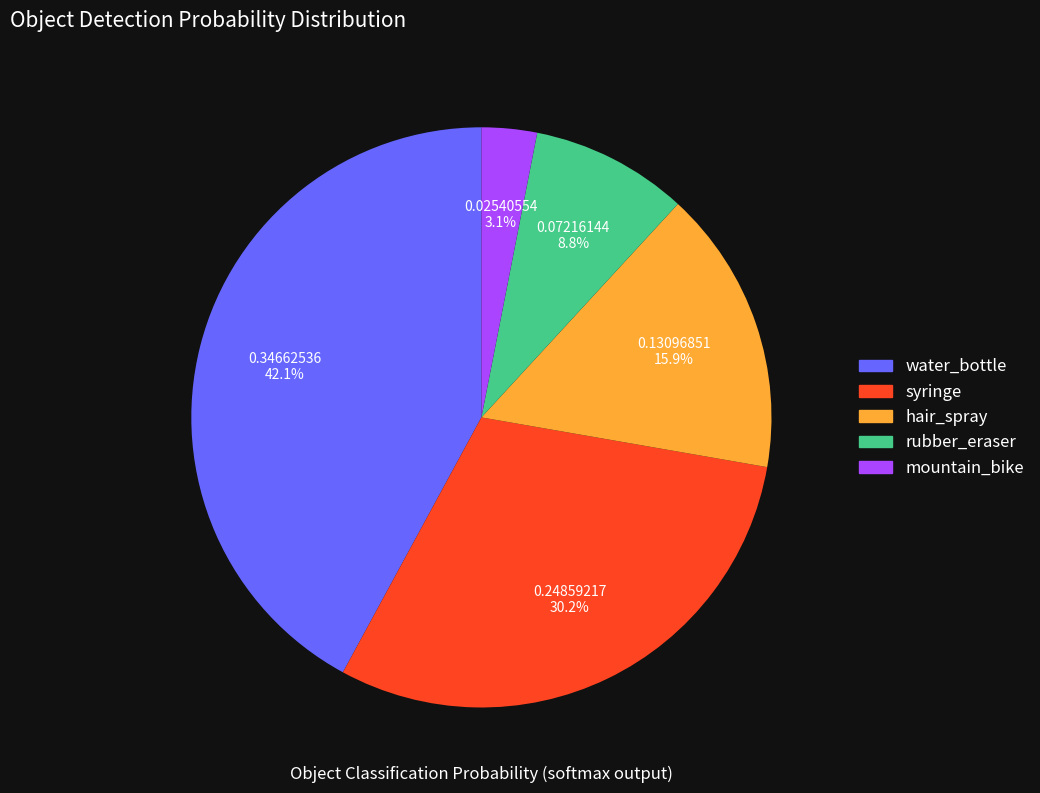

Between hair_spray and syringe, which is larger?

syringe